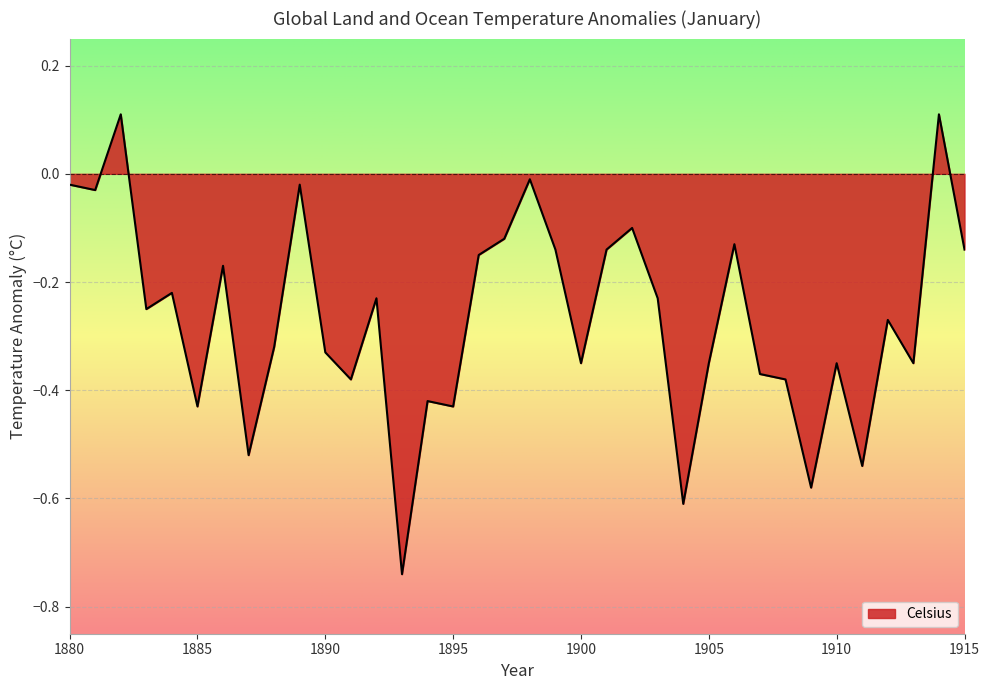

List the labels in order of value, largest first.

1882, 1914, 1898, 1880, 1889, 1881, 1902, 1897, 1906, 1899, 1901, 1915, 1896, 1886, 1884, 1892, 1903, 1883, 1912, 1888, 1890, 1900, 1905, 1910, 1913, 1907, 1891, 1908, 1894, 1885, 1895, 1887, 1911, 1909, 1904, 1893